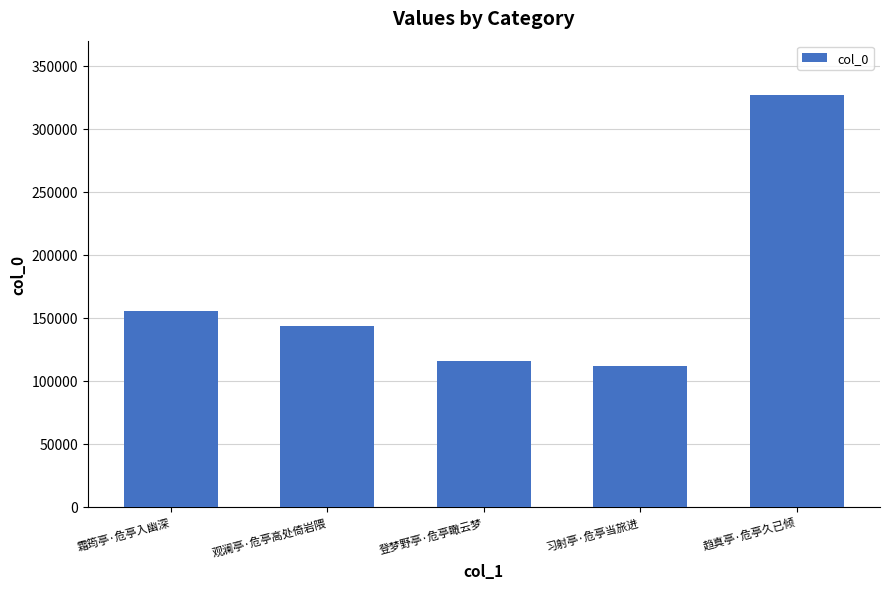

How many bars are there in total?

5